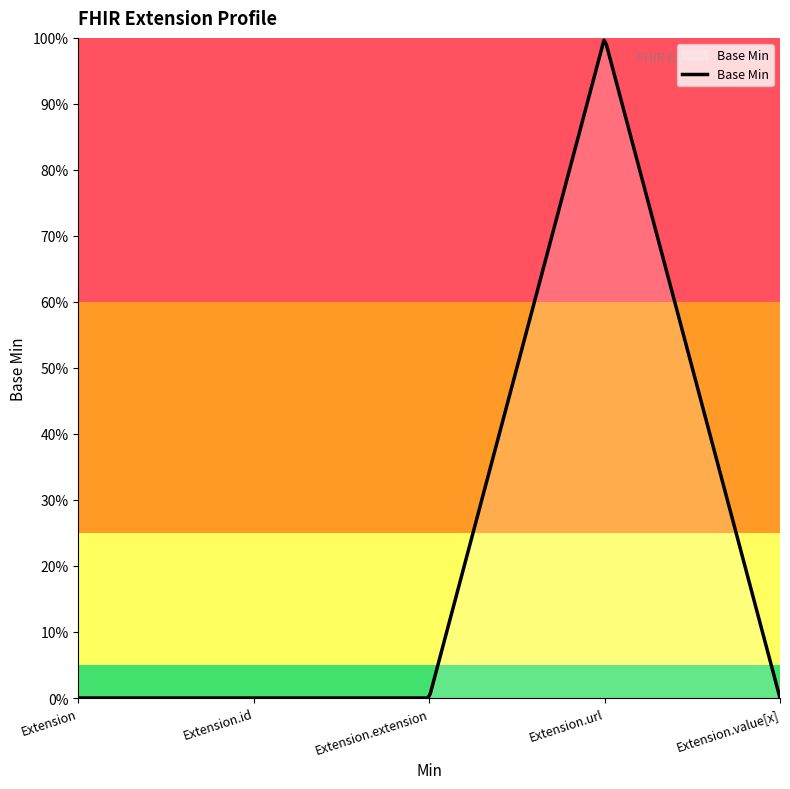

Does the chart have visible grid lines?

No